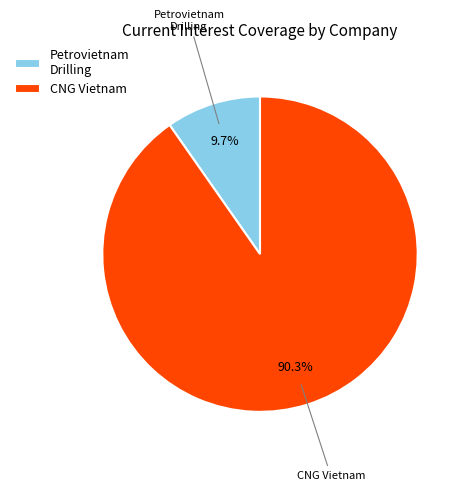

How many slices are in this pie chart?

2